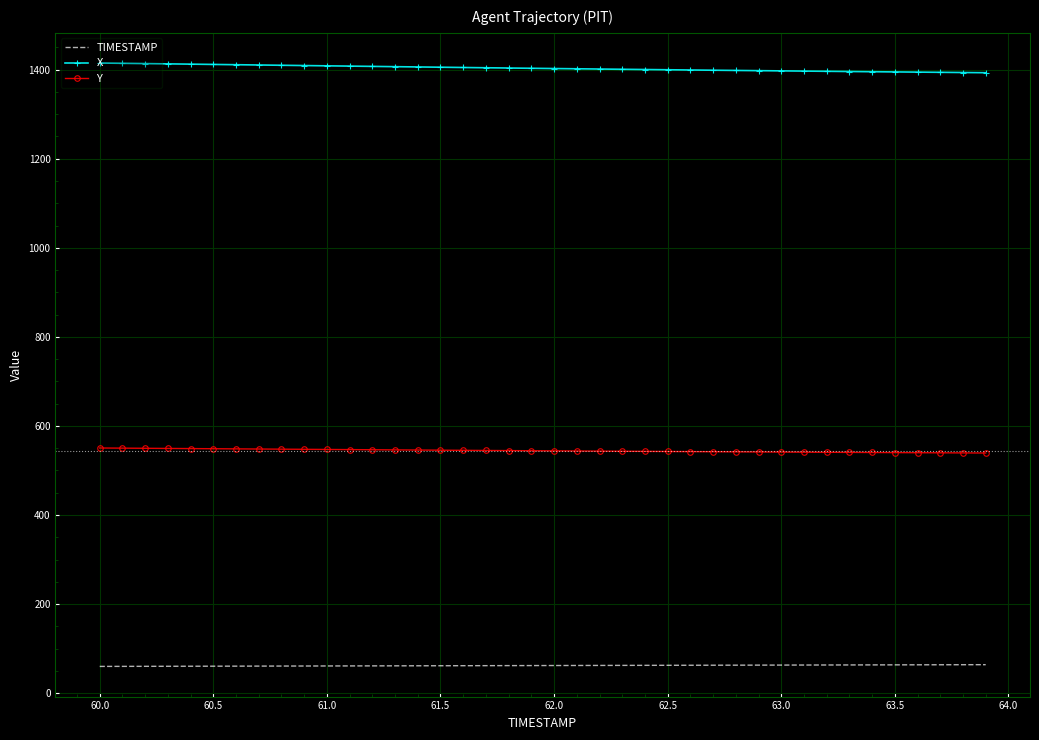

True or false: TIMESTAMP and Y cross at least once.

False